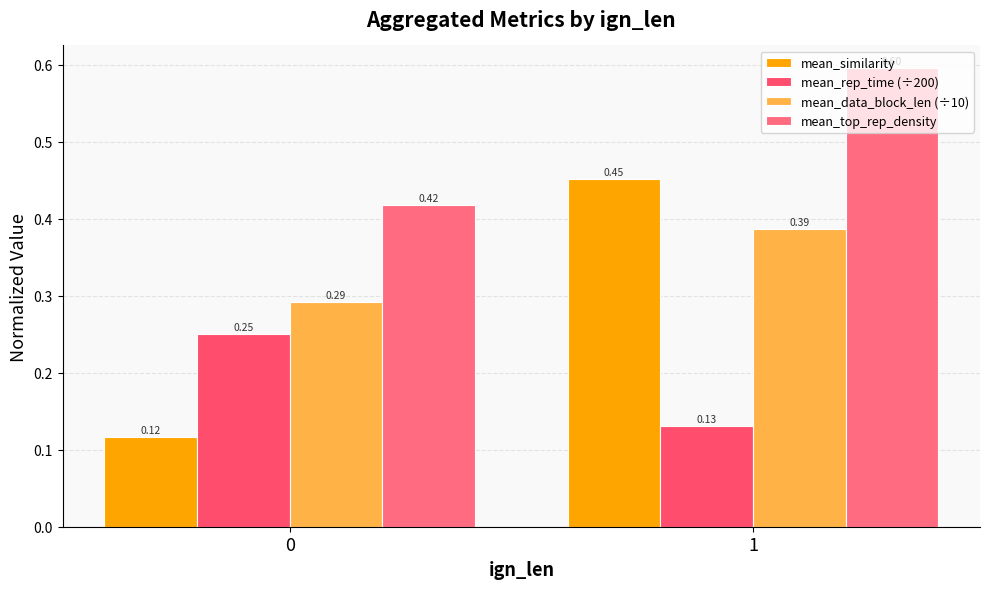

What is the total value across all series at 0?

1.1